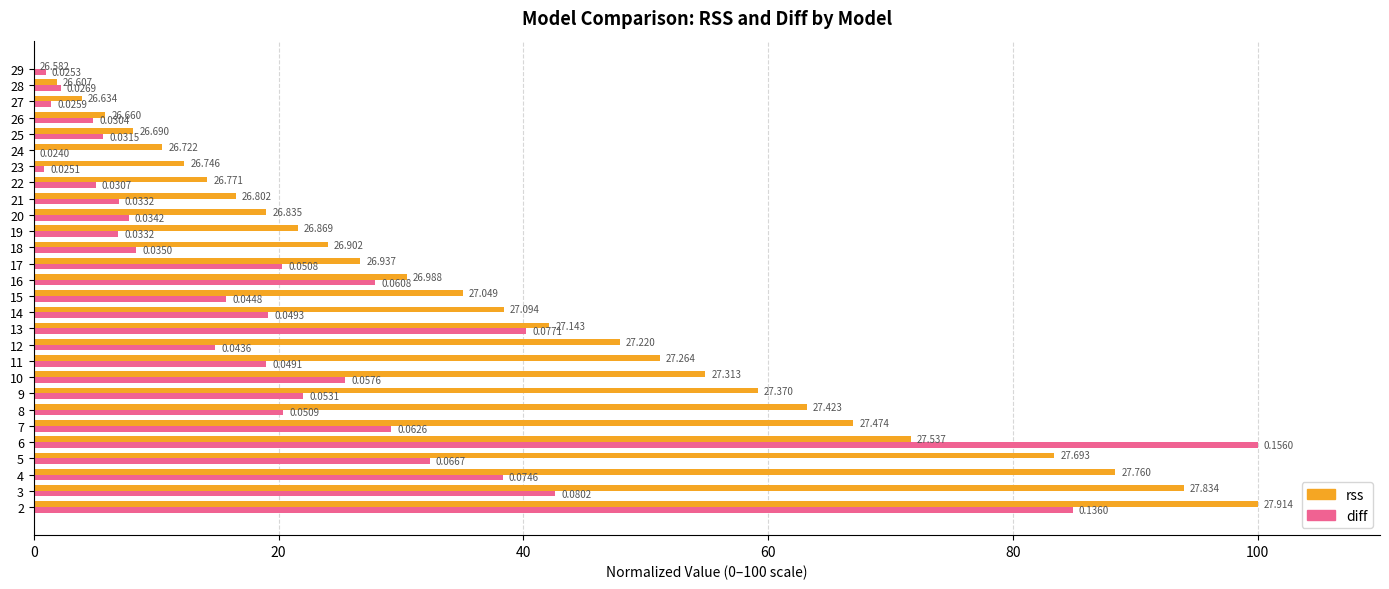

Which series changed the most between 9 and 17?

rss